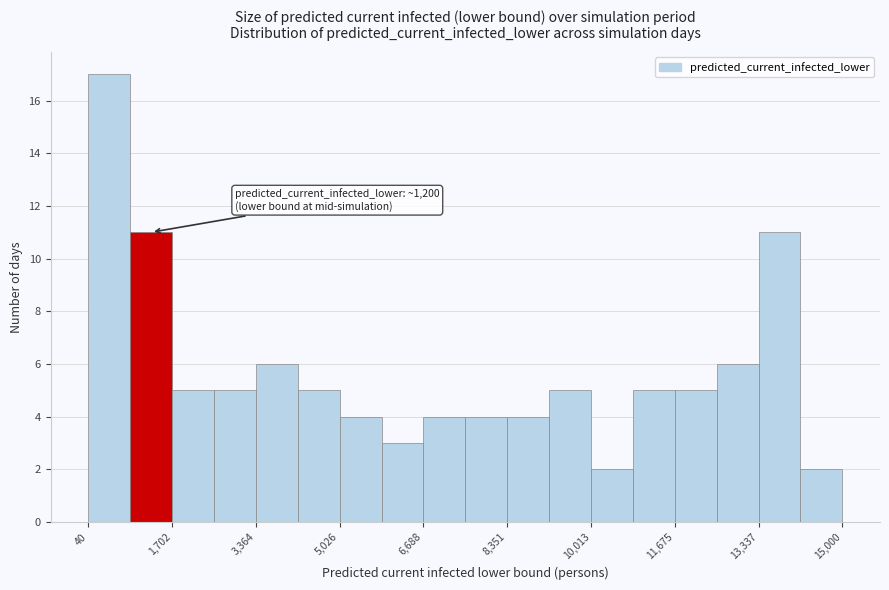

Over which range of the x-axis is the bar tallest?

0 to 800